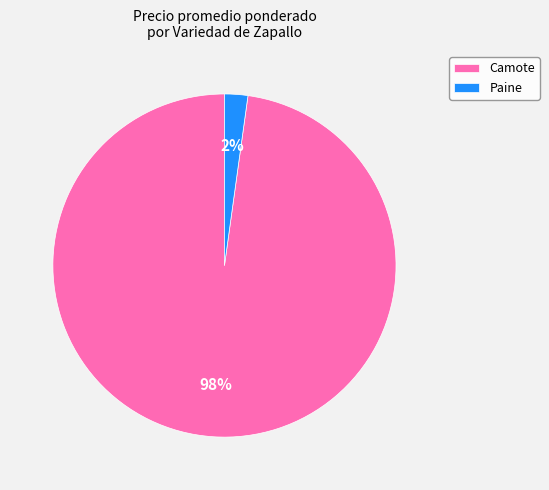

Does any single category account for the majority?

Yes